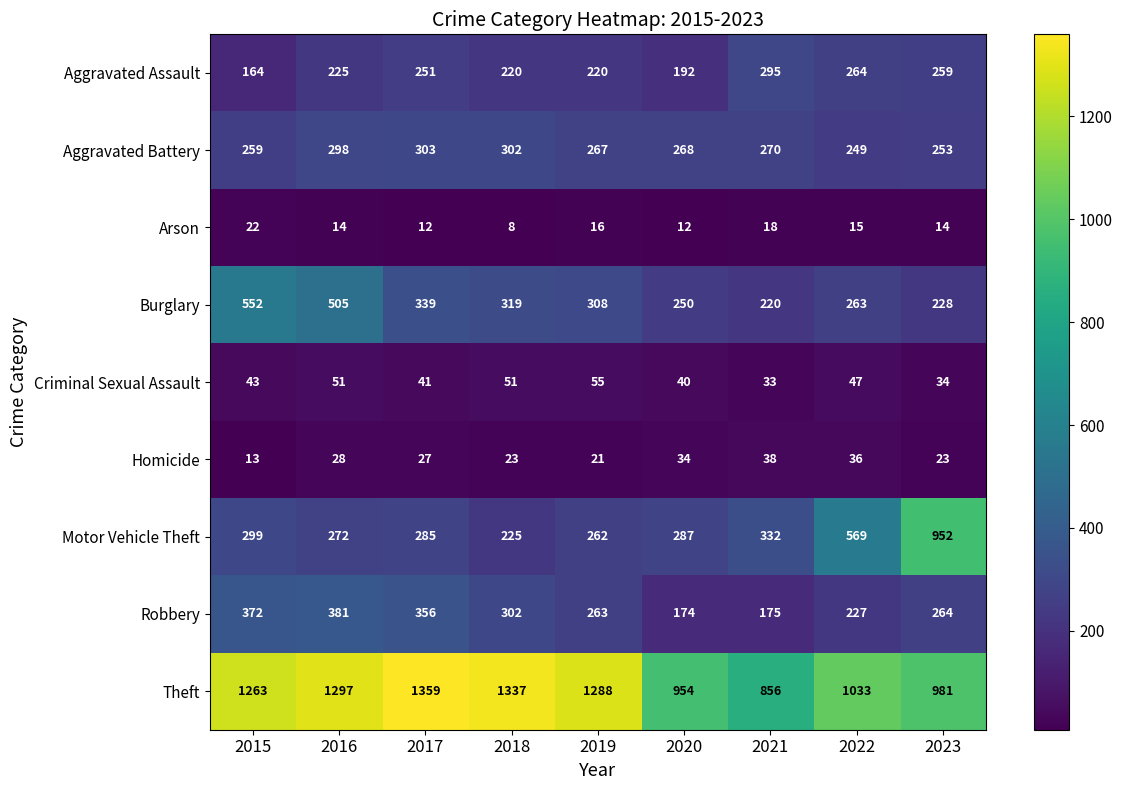

What is the smallest value displayed?

8